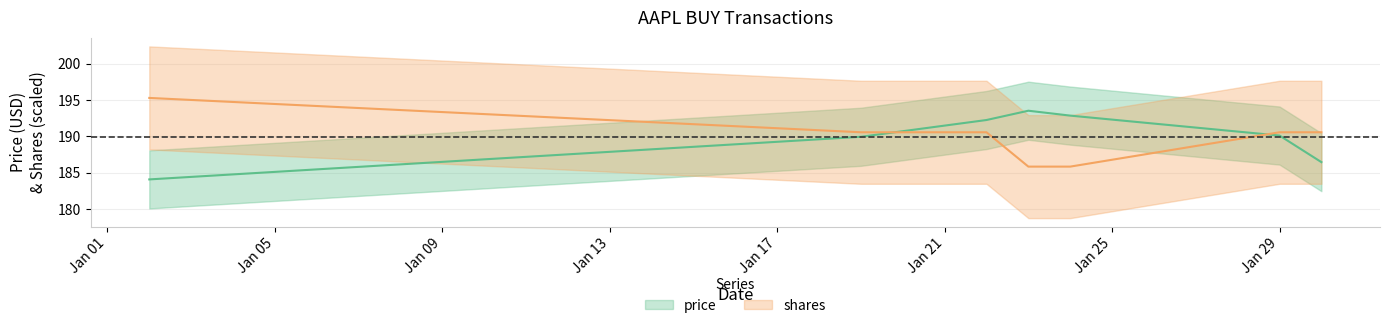

Rank the series by their maximum value, from lowest to highest.

price, shares